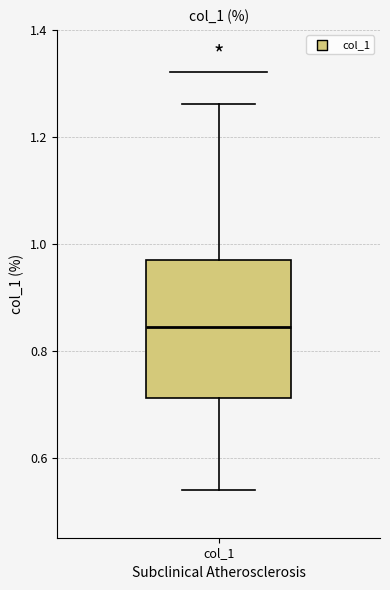

Read this box plot against the y-axis: the position of the median line, the range covered by the box, and the ends of both whiskers. The values are not printed on the chart, so give them approximately, as read against the axis.

median 0.84, box 0.72 to 0.96, whiskers 0.54 to 1.26